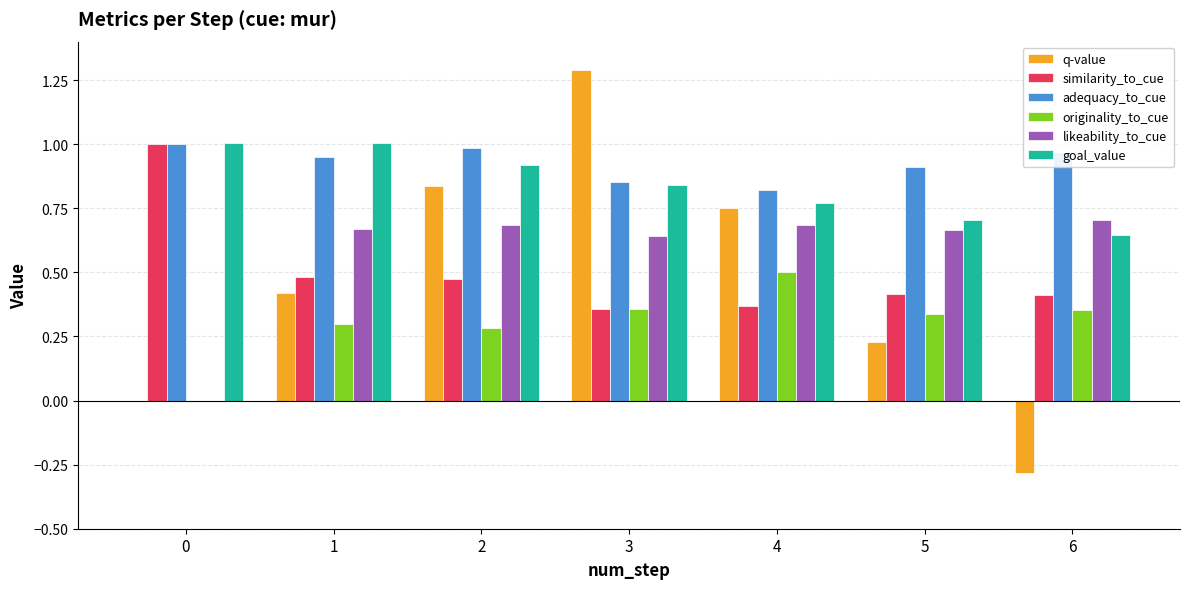

How many series are shown in this chart?

6